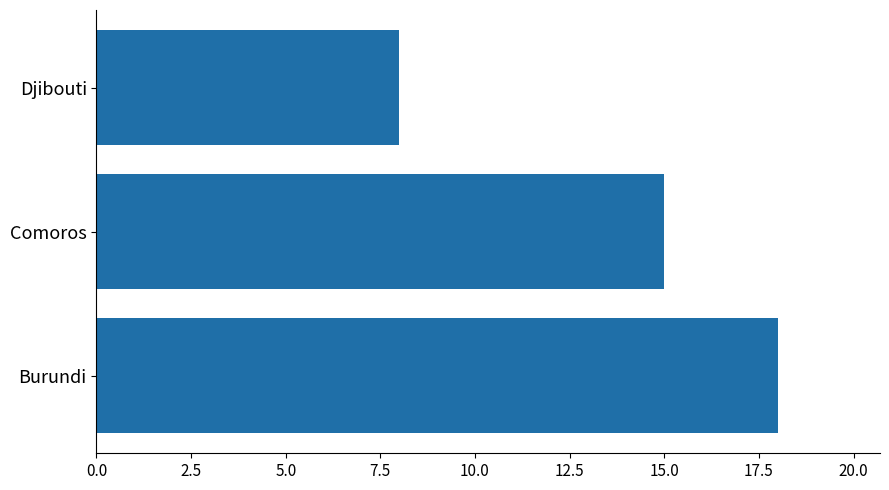

Reading top to bottom, what are all the values shown in this chart?

Djibouti=8	Comoros=15	Burundi=18